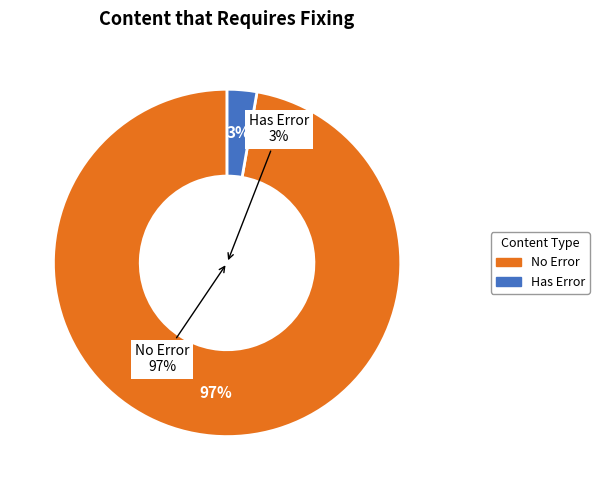

Is there a majority slice in this chart?

Yes